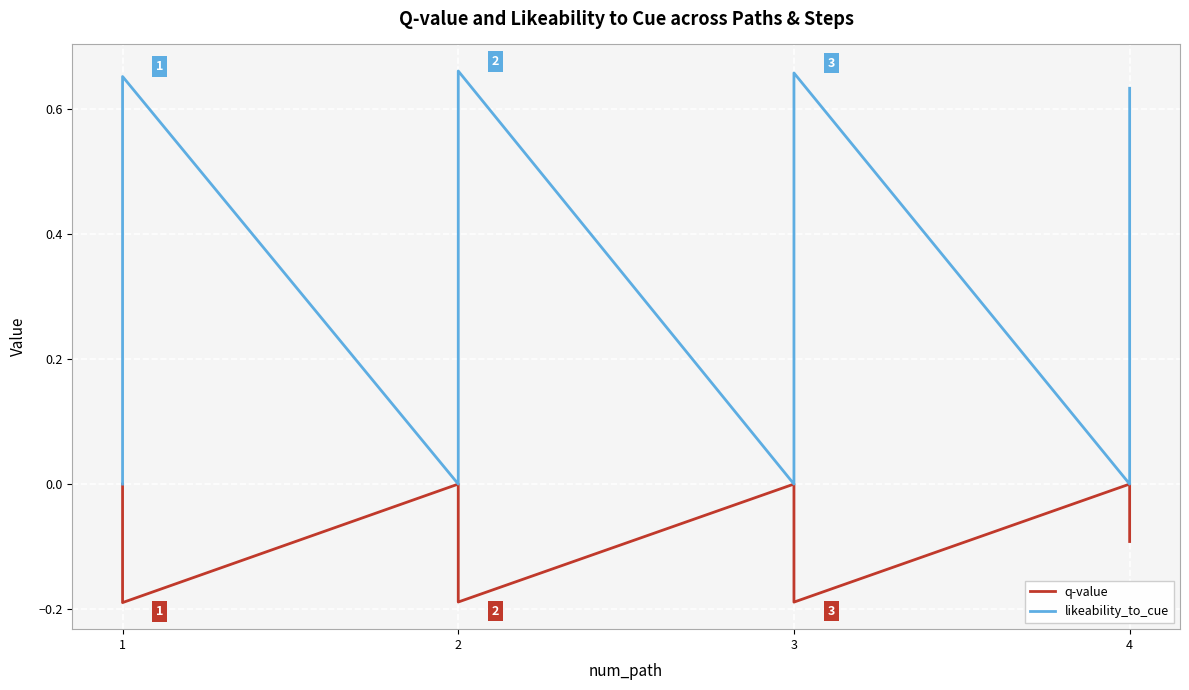

How many values in the likeability_to_cue series exceed 0?

20